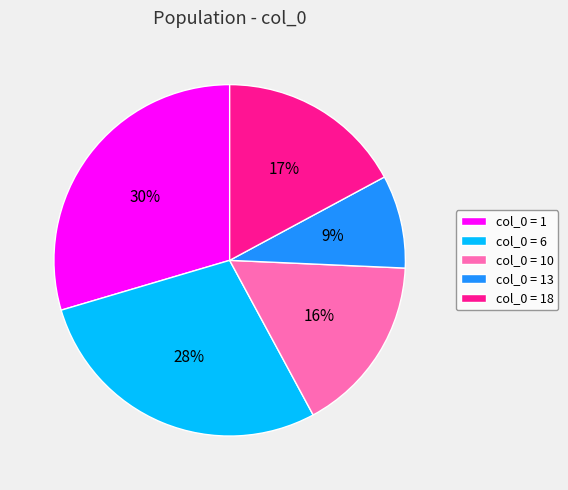

What is the ratio of the value at col_0 = 13 to the value at col_0 = 1?

0.3